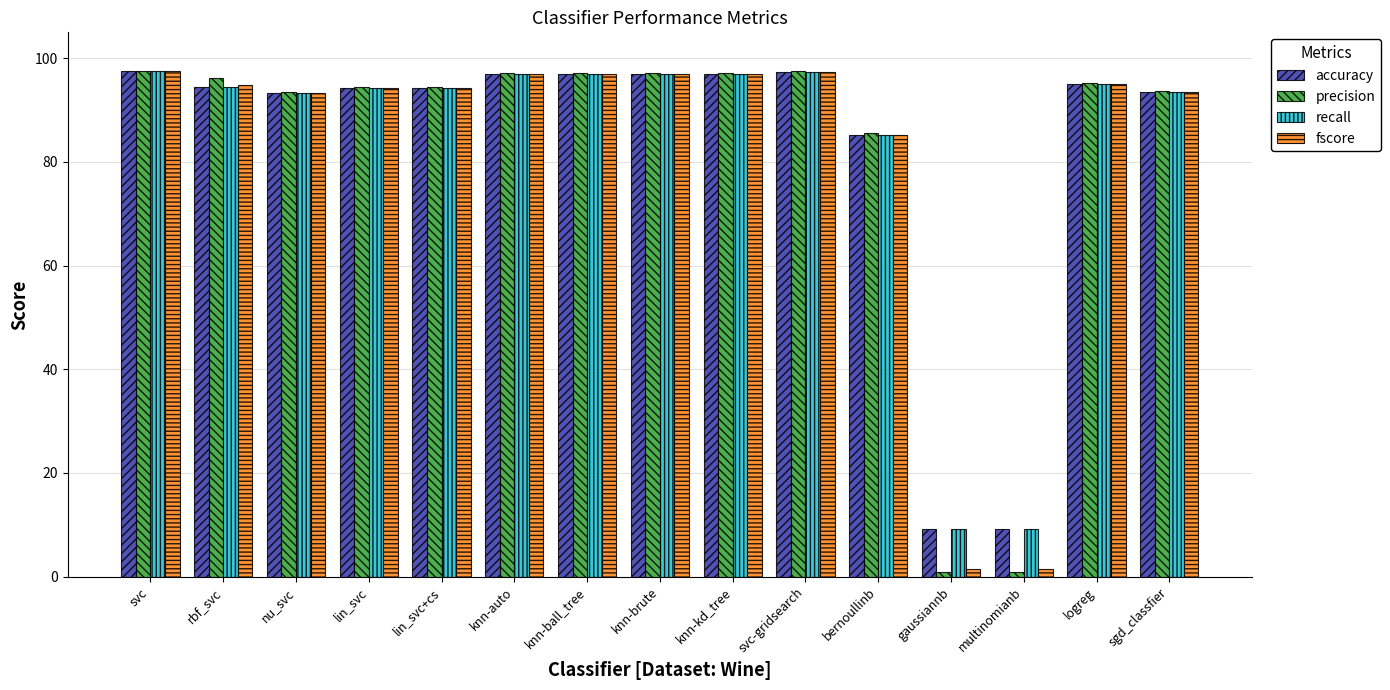

True or false: precision has a value of 97.1 at knn-brute.

True